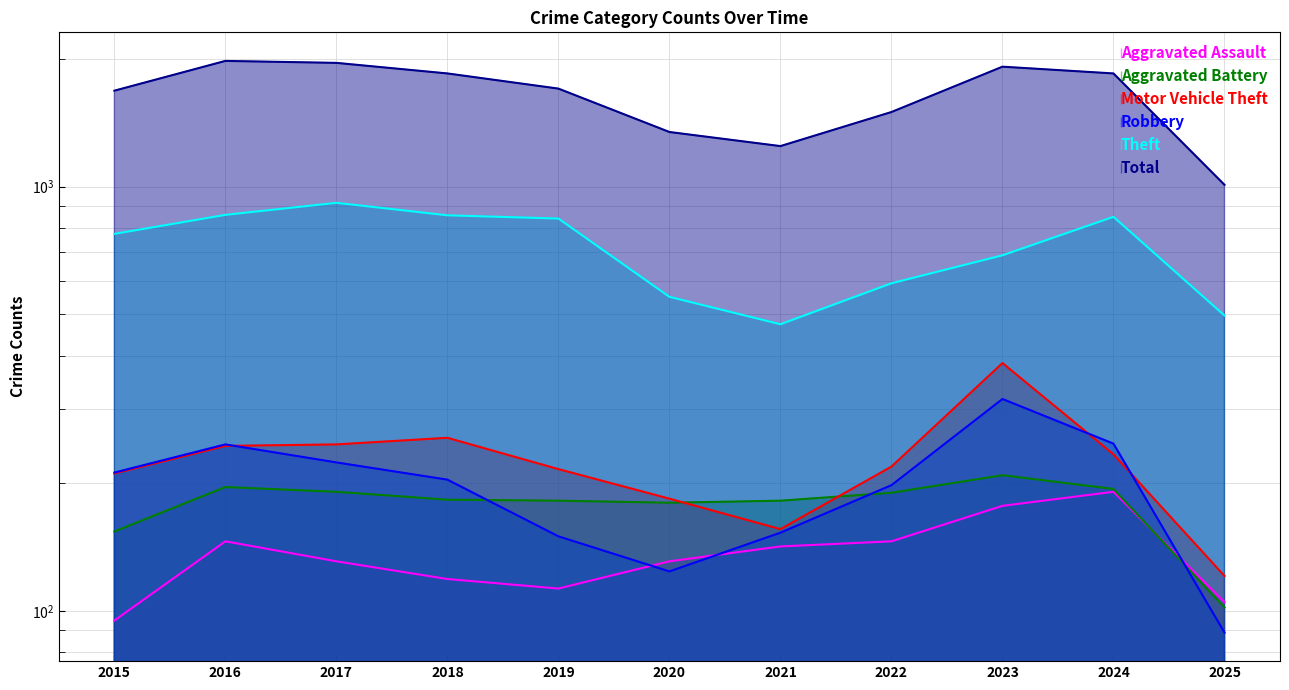

True or false: Aggravated Assault has more than 1 points higher than both neighbors.

True